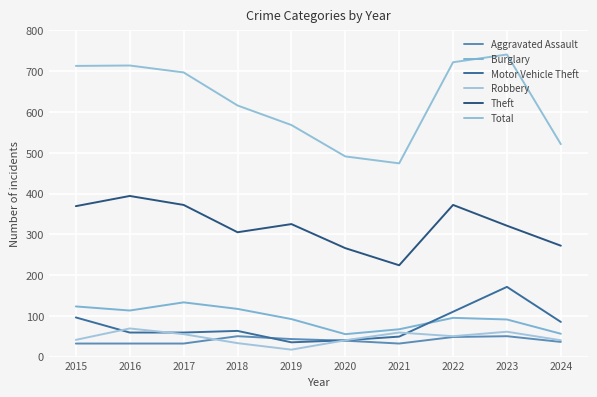

Rank the series by their maximum value, from highest to lowest.

Total, Theft, Motor Vehicle Theft, Burglary, Robbery, Aggravated Assault